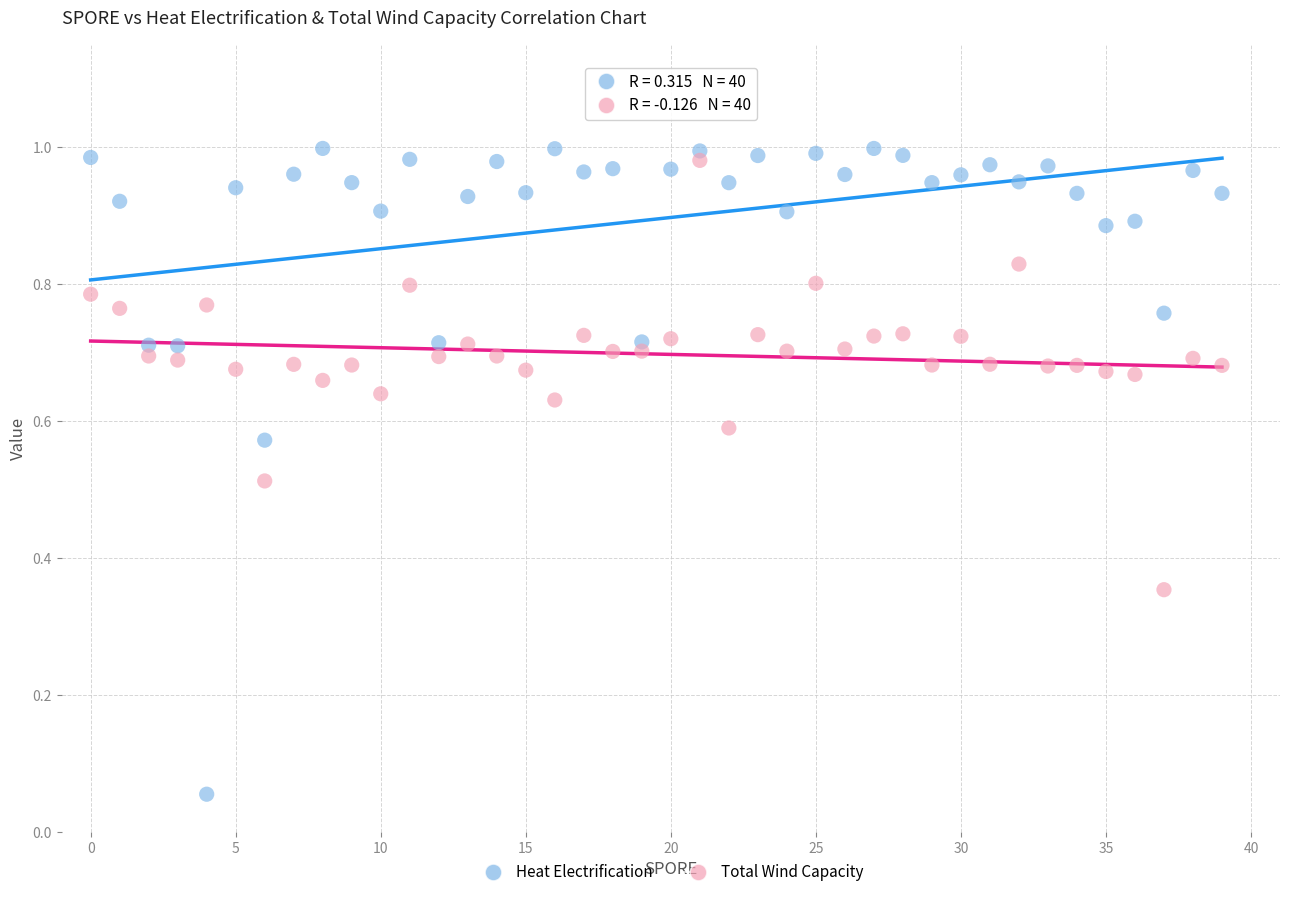

Which series contains the highest Y value?

Heat Electrification